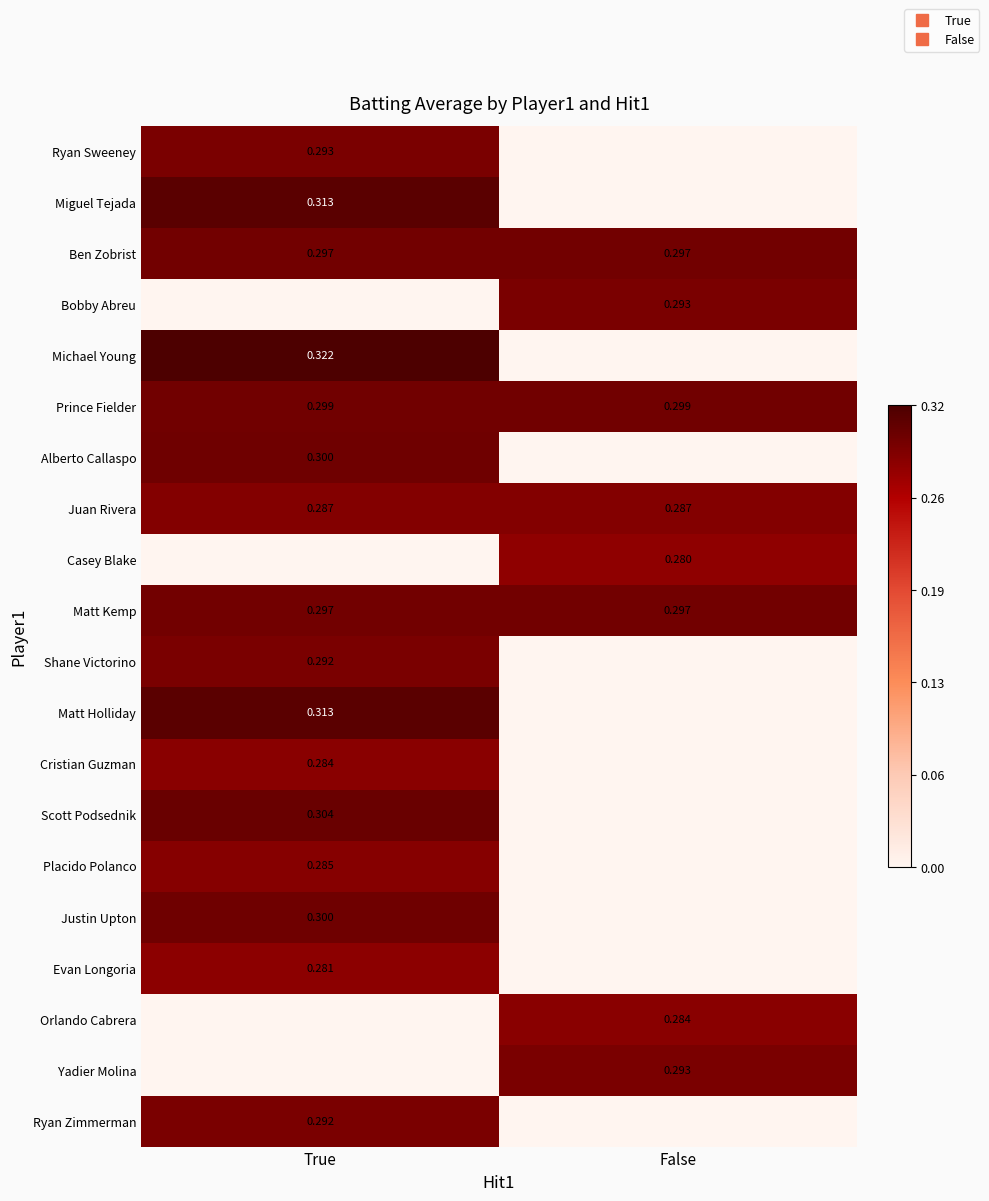

The Justin Upton series shows 0.0 at False. True or false?

True